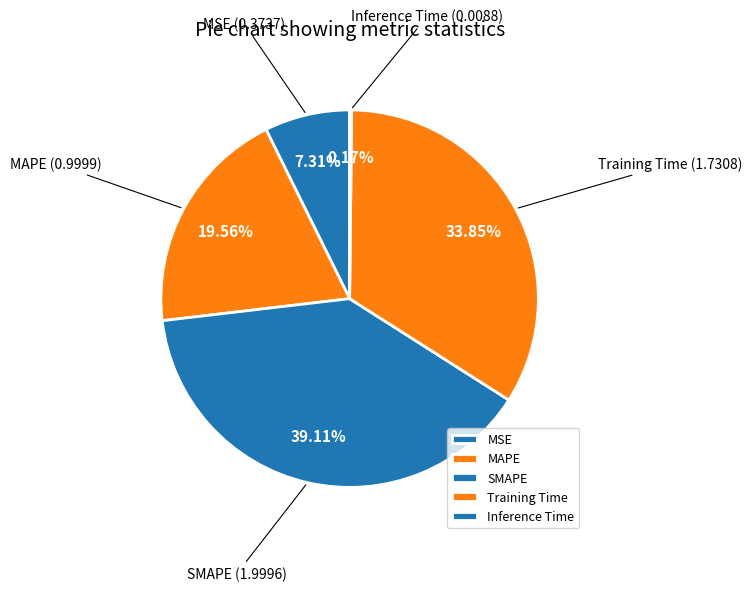

What portion of the pie excludes SMAPE?

60.9%